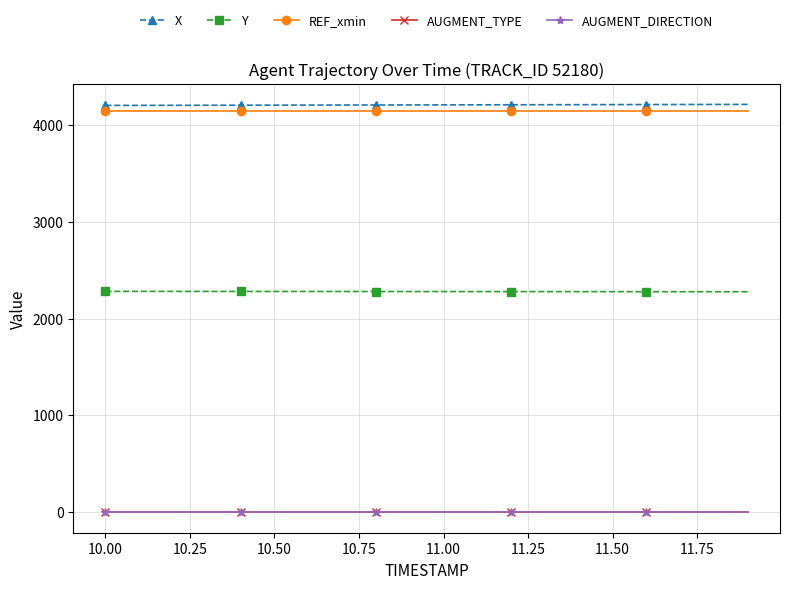

True or false: X and REF_xmin intersect in this chart.

False